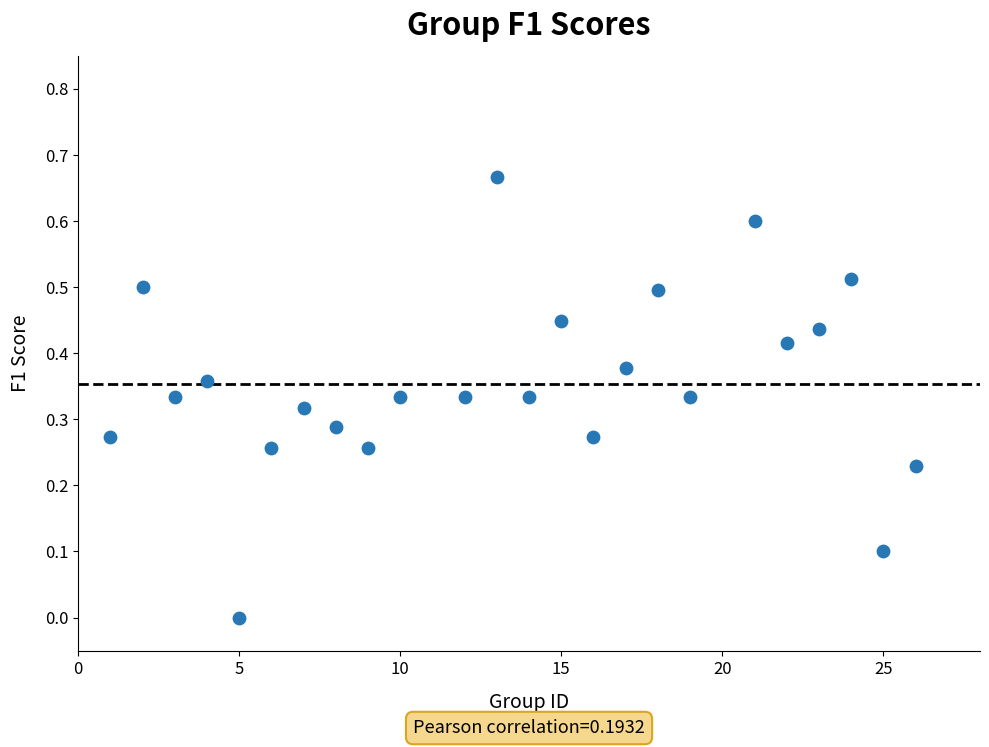

What is the range of X values (max minus min)?

25.0